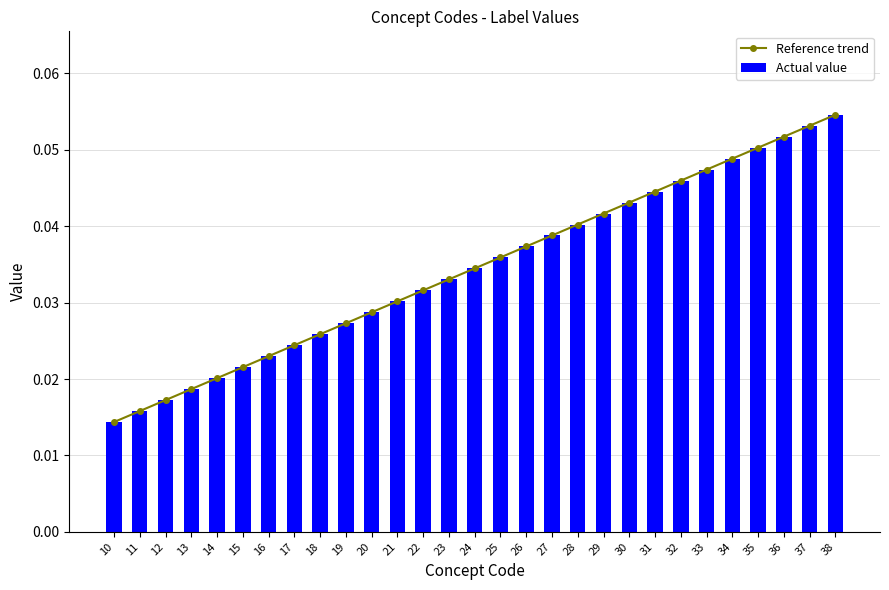

What are all the series names shown in the legend?

Reference trend, Actual value